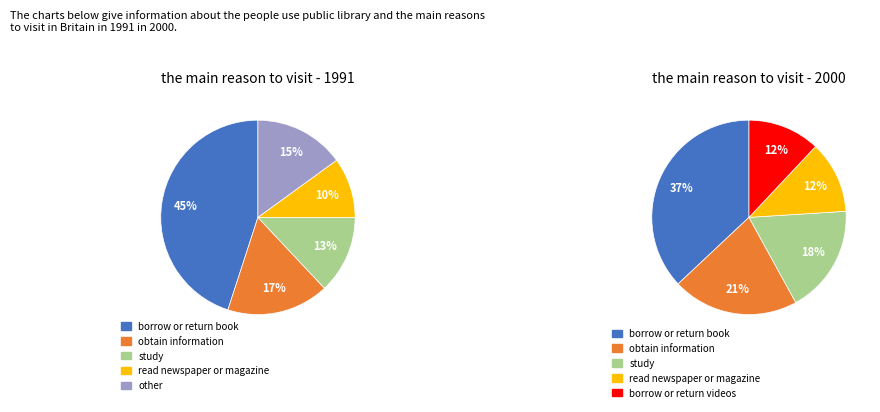

Does 4 account for over 50% of the chart?

No